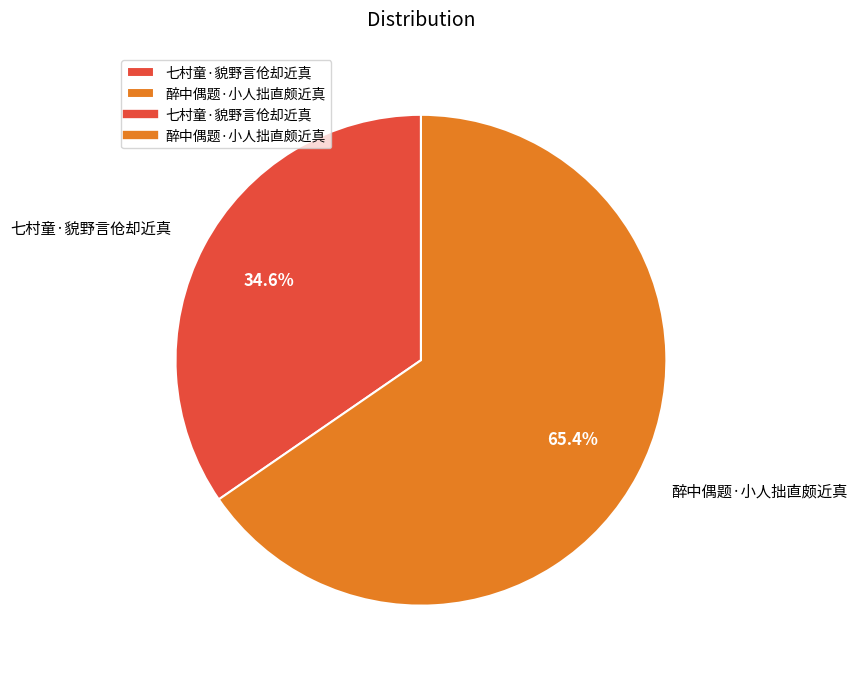

What is the total percentage of 醉中偶题·小人拙直颇近真 and 七村童·貌野言伧却近真?

100.0%